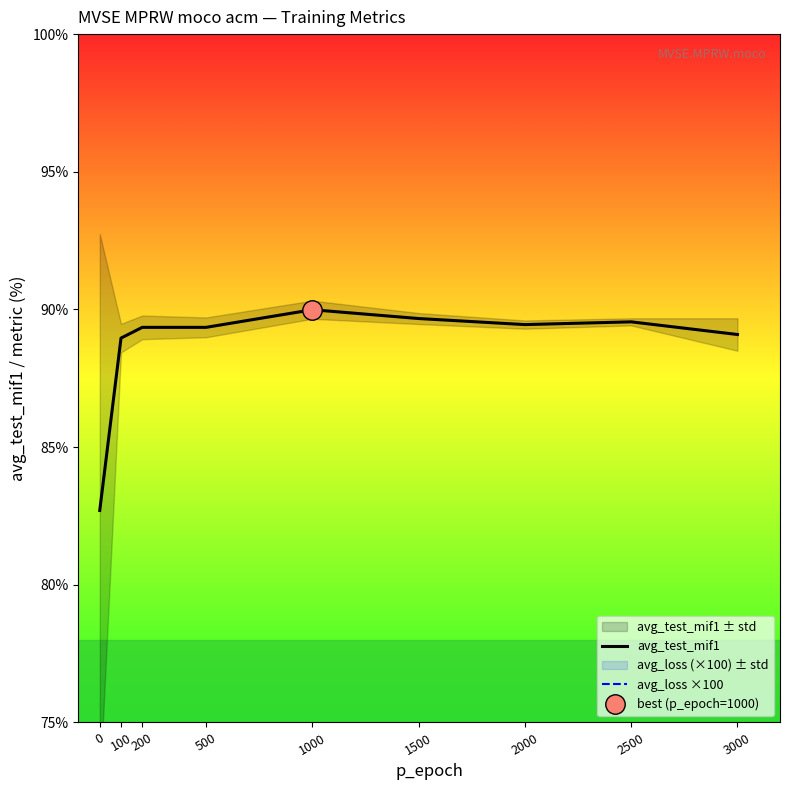

Which series has the largest total across all categories?

avg_test_mif1